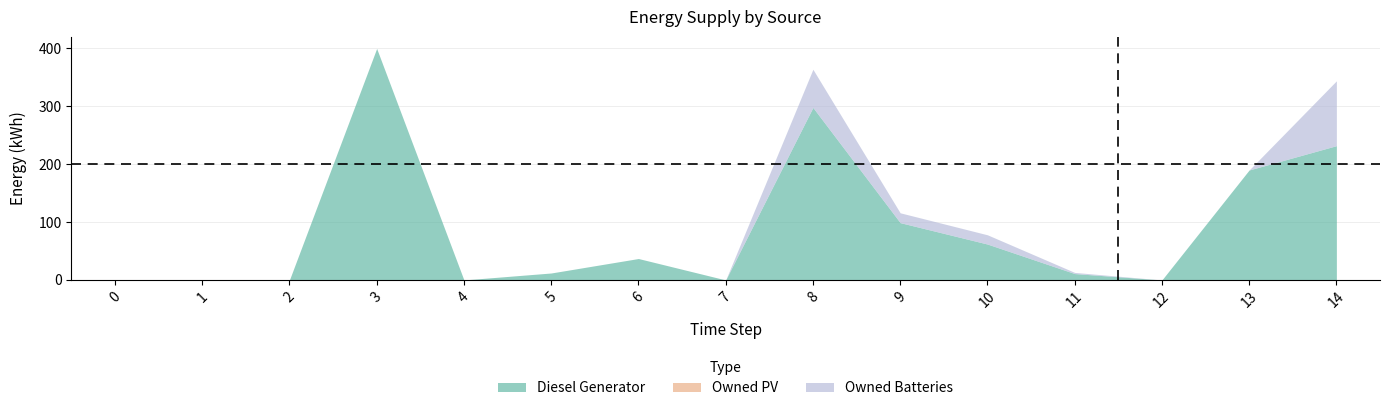

List the labels in order of Diesel Generator value, largest first.

3, 8, 14, 13, 9, 10, 6, 5, 11, 0, 1, 2, 4, 7, 12